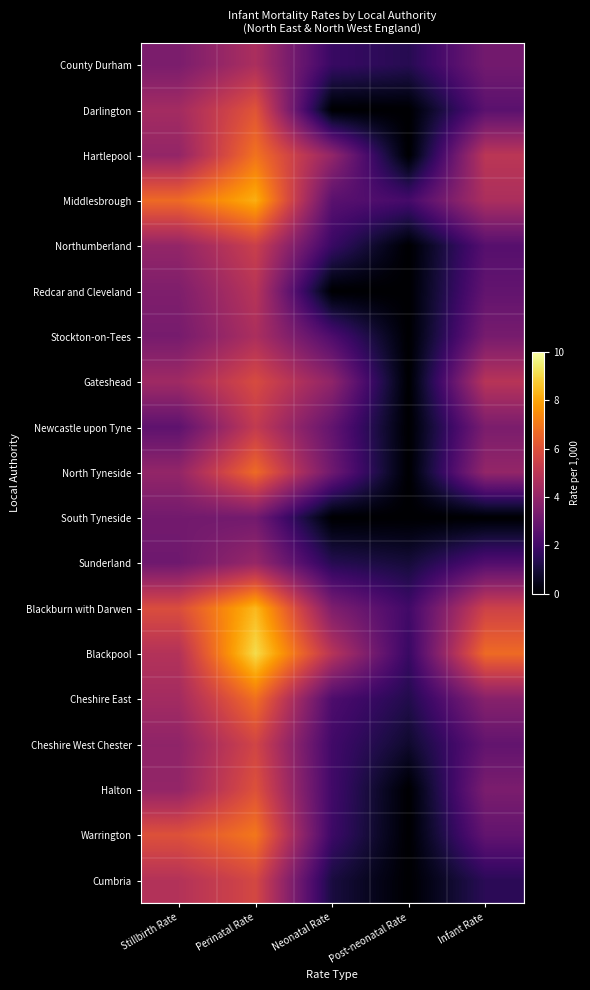

At which category does the chart reach its minimum across all series?

Neonatal Rate